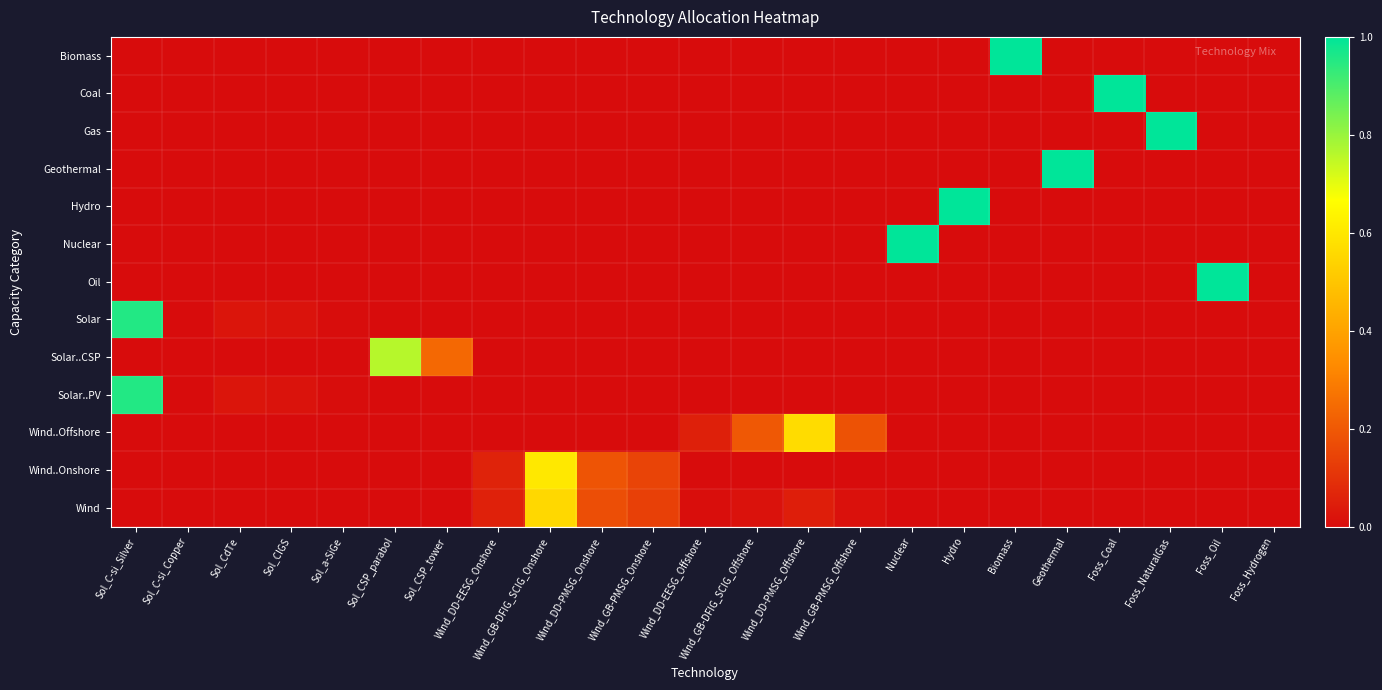

Reading left to right, list all the values displayed in this chart.

Biomass: Sol_C-si_Silver=0.0	Sol_C-si_Copper=0.0	Sol_CdTe=0.0	Sol_CIGS=0.0	Sol_a-SiGe=0.0	Sol_CSP_parabol=0.0	Sol_CSP_tower=0.0	Wind_DD-EESG_Onshore=0.0	Wind_GB-DFIG_SCIG_Onshore=0.0	Wind_DD-PMSG_Onshore=0.0	Wind_GB-PMSG_Onshore=0.0	Wind_DD-EESG_Offshore=0.0	Wind_GB-DFIG_SCIG_Offshore=0.0	Wind_DD-PMSG_Offshore=0.0	Wind_GB-PMSG_Offshore=0.0	Nuclear=0.0	Hydro=0.0	Biomass=1.0	Geothermal=0.0	Foss_Coal=0.0	Foss_NaturalGas=0.0	Foss_Oil=0.0	Foss_Hydrogen=0.0
Coal: Sol_C-si_Silver=0.0	Sol_C-si_Copper=0.0	Sol_CdTe=0.0	Sol_CIGS=0.0	Sol_a-SiGe=0.0	Sol_CSP_parabol=0.0	Sol_CSP_tower=0.0	Wind_DD-EESG_Onshore=0.0	Wind_GB-DFIG_SCIG_Onshore=0.0	Wind_DD-PMSG_Onshore=0.0	Wind_GB-PMSG_Onshore=0.0	Wind_DD-EESG_Offshore=0.0	Wind_GB-DFIG_SCIG_Offshore=0.0	Wind_DD-PMSG_Offshore=0.0	Wind_GB-PMSG_Offshore=0.0	Nuclear=0.0	Hydro=0.0	Biomass=0.0	Geothermal=0.0	Foss_Coal=1.0	Foss_NaturalGas=0.0	Foss_Oil=0.0	Foss_Hydrogen=0.0
Gas: Sol_C-si_Silver=0.0	Sol_C-si_Copper=0.0	Sol_CdTe=0.0	Sol_CIGS=0.0	Sol_a-SiGe=0.0	Sol_CSP_parabol=0.0	Sol_CSP_tower=0.0	Wind_DD-EESG_Onshore=0.0	Wind_GB-DFIG_SCIG_Onshore=0.0	Wind_DD-PMSG_Onshore=0.0	Wind_GB-PMSG_Onshore=0.0	Wind_DD-EESG_Offshore=0.0	Wind_GB-DFIG_SCIG_Offshore=0.0	Wind_DD-PMSG_Offshore=0.0	Wind_GB-PMSG_Offshore=0.0	Nuclear=0.0	Hydro=0.0	Biomass=0.0	Geothermal=0.0	Foss_Coal=0.0	Foss_NaturalGas=1.0	Foss_Oil=0.0	Foss_Hydrogen=0.0
Geothermal: Sol_C-si_Silver=0.0	Sol_C-si_Copper=0.0	Sol_CdTe=0.0	Sol_CIGS=0.0	Sol_a-SiGe=0.0	Sol_CSP_parabol=0.0	Sol_CSP_tower=0.0	Wind_DD-EESG_Onshore=0.0	Wind_GB-DFIG_SCIG_Onshore=0.0	Wind_DD-PMSG_Onshore=0.0	Wind_GB-PMSG_Onshore=0.0	Wind_DD-EESG_Offshore=0.0	Wind_GB-DFIG_SCIG_Offshore=0.0	Wind_DD-PMSG_Offshore=0.0	Wind_GB-PMSG_Offshore=0.0	Nuclear=0.0	Hydro=0.0	Biomass=0.0	Geothermal=1.0	Foss_Coal=0.0	Foss_NaturalGas=0.0	Foss_Oil=0.0	Foss_Hydrogen=0.0
Hydro: Sol_C-si_Silver=0.0	Sol_C-si_Copper=0.0	Sol_CdTe=0.0	Sol_CIGS=0.0	Sol_a-SiGe=0.0	Sol_CSP_parabol=0.0	Sol_CSP_tower=0.0	Wind_DD-EESG_Onshore=0.0	Wind_GB-DFIG_SCIG_Onshore=0.0	Wind_DD-PMSG_Onshore=0.0	Wind_GB-PMSG_Onshore=0.0	Wind_DD-EESG_Offshore=0.0	Wind_GB-DFIG_SCIG_Offshore=0.0	Wind_DD-PMSG_Offshore=0.0	Wind_GB-PMSG_Offshore=0.0	Nuclear=0.0	Hydro=1.0	Biomass=0.0	Geothermal=0.0	Foss_Coal=0.0	Foss_NaturalGas=0.0	Foss_Oil=0.0	Foss_Hydrogen=0.0
Nuclear: Sol_C-si_Silver=0.0	Sol_C-si_Copper=0.0	Sol_CdTe=0.0	Sol_CIGS=0.0	Sol_a-SiGe=0.0	Sol_CSP_parabol=0.0	Sol_CSP_tower=0.0	Wind_DD-EESG_Onshore=0.0	Wind_GB-DFIG_SCIG_Onshore=0.0	Wind_DD-PMSG_Onshore=0.0	Wind_GB-PMSG_Onshore=0.0	Wind_DD-EESG_Offshore=0.0	Wind_GB-DFIG_SCIG_Offshore=0.0	Wind_DD-PMSG_Offshore=0.0	Wind_GB-PMSG_Offshore=0.0	Nuclear=1.0	Hydro=0.0	Biomass=0.0	Geothermal=0.0	Foss_Coal=0.0	Foss_NaturalGas=0.0	Foss_Oil=0.0	Foss_Hydrogen=0.0
Oil: Sol_C-si_Silver=0.0	Sol_C-si_Copper=0.0	Sol_CdTe=0.0	Sol_CIGS=0.0	Sol_a-SiGe=0.0	Sol_CSP_parabol=0.0	Sol_CSP_tower=0.0	Wind_DD-EESG_Onshore=0.0	Wind_GB-DFIG_SCIG_Onshore=0.0	Wind_DD-PMSG_Onshore=0.0	Wind_GB-PMSG_Onshore=0.0	Wind_DD-EESG_Offshore=0.0	Wind_GB-DFIG_SCIG_Offshore=0.0	Wind_DD-PMSG_Offshore=0.0	Wind_GB-PMSG_Offshore=0.0	Nuclear=0.0	Hydro=0.0	Biomass=0.0	Geothermal=0.0	Foss_Coal=0.0	Foss_NaturalGas=0.0	Foss_Oil=1.0	Foss_Hydrogen=0.0
Solar: Sol_C-si_Silver=1.0	Sol_C-si_Copper=0.0	Sol_CdTe=0.0	Sol_CIGS=0.0	Sol_a-SiGe=0.0	Sol_CSP_parabol=0.0	Sol_CSP_tower=0.0	Wind_DD-EESG_Onshore=0.0	Wind_GB-DFIG_SCIG_Onshore=0.0	Wind_DD-PMSG_Onshore=0.0	Wind_GB-PMSG_Onshore=0.0	Wind_DD-EESG_Offshore=0.0	Wind_GB-DFIG_SCIG_Offshore=0.0	Wind_DD-PMSG_Offshore=0.0	Wind_GB-PMSG_Offshore=0.0	Nuclear=0.0	Hydro=0.0	Biomass=0.0	Geothermal=0.0	Foss_Coal=0.0	Foss_NaturalGas=0.0	Foss_Oil=0.0	Foss_Hydrogen=0.0
Solar..CSP: Sol_C-si_Silver=0.0	Sol_C-si_Copper=0.0	Sol_CdTe=0.0	Sol_CIGS=0.0	Sol_a-SiGe=0.0	Sol_CSP_parabol=0.8	Sol_CSP_tower=0.2	Wind_DD-EESG_Onshore=0.0	Wind_GB-DFIG_SCIG_Onshore=0.0	Wind_DD-PMSG_Onshore=0.0	Wind_GB-PMSG_Onshore=0.0	Wind_DD-EESG_Offshore=0.0	Wind_GB-DFIG_SCIG_Offshore=0.0	Wind_DD-PMSG_Offshore=0.0	Wind_GB-PMSG_Offshore=0.0	Nuclear=0.0	Hydro=0.0	Biomass=0.0	Geothermal=0.0	Foss_Coal=0.0	Foss_NaturalGas=0.0	Foss_Oil=0.0	Foss_Hydrogen=0.0
Solar..PV: Sol_C-si_Silver=1.0	Sol_C-si_Copper=0.0	Sol_CdTe=0.0	Sol_CIGS=0.0	Sol_a-SiGe=0.0	Sol_CSP_parabol=0.0	Sol_CSP_tower=0.0	Wind_DD-EESG_Onshore=0.0	Wind_GB-DFIG_SCIG_Onshore=0.0	Wind_DD-PMSG_Onshore=0.0	Wind_GB-PMSG_Onshore=0.0	Wind_DD-EESG_Offshore=0.0	Wind_GB-DFIG_SCIG_Offshore=0.0	Wind_DD-PMSG_Offshore=0.0	Wind_GB-PMSG_Offshore=0.0	Nuclear=0.0	Hydro=0.0	Biomass=0.0	Geothermal=0.0	Foss_Coal=0.0	Foss_NaturalGas=0.0	Foss_Oil=0.0	Foss_Hydrogen=0.0
Wind..Offshore: Sol_C-si_Silver=0.0	Sol_C-si_Copper=0.0	Sol_CdTe=0.0	Sol_CIGS=0.0	Sol_a-SiGe=0.0	Sol_CSP_parabol=0.0	Sol_CSP_tower=0.0	Wind_DD-EESG_Onshore=0.0	Wind_GB-DFIG_SCIG_Onshore=0.0	Wind_DD-PMSG_Onshore=0.0	Wind_GB-PMSG_Onshore=0.0	Wind_DD-EESG_Offshore=0.1	Wind_GB-DFIG_SCIG_Offshore=0.2	Wind_DD-PMSG_Offshore=0.6	Wind_GB-PMSG_Offshore=0.2	Nuclear=0.0	Hydro=0.0	Biomass=0.0	Geothermal=0.0	Foss_Coal=0.0	Foss_NaturalGas=0.0	Foss_Oil=0.0	Foss_Hydrogen=0.0
Wind..Onshore: Sol_C-si_Silver=0.0	Sol_C-si_Copper=0.0	Sol_CdTe=0.0	Sol_CIGS=0.0	Sol_a-SiGe=0.0	Sol_CSP_parabol=0.0	Sol_CSP_tower=0.0	Wind_DD-EESG_Onshore=0.1	Wind_GB-DFIG_SCIG_Onshore=0.6	Wind_DD-PMSG_Onshore=0.2	Wind_GB-PMSG_Onshore=0.1	Wind_DD-EESG_Offshore=0.0	Wind_GB-DFIG_SCIG_Offshore=0.0	Wind_DD-PMSG_Offshore=0.0	Wind_GB-PMSG_Offshore=0.0	Nuclear=0.0	Hydro=0.0	Biomass=0.0	Geothermal=0.0	Foss_Coal=0.0	Foss_NaturalGas=0.0	Foss_Oil=0.0	Foss_Hydrogen=0.0
Wind: Sol_C-si_Silver=0.0	Sol_C-si_Copper=0.0	Sol_CdTe=0.0	Sol_CIGS=0.0	Sol_a-SiGe=0.0	Sol_CSP_parabol=0.0	Sol_CSP_tower=0.0	Wind_DD-EESG_Onshore=0.1	Wind_GB-DFIG_SCIG_Onshore=0.6	Wind_DD-PMSG_Onshore=0.2	Wind_GB-PMSG_Onshore=0.1	Wind_DD-EESG_Offshore=0.0	Wind_GB-DFIG_SCIG_Offshore=0.0	Wind_DD-PMSG_Offshore=0.0	Wind_GB-PMSG_Offshore=0.0	Nuclear=0.0	Hydro=0.0	Biomass=0.0	Geothermal=0.0	Foss_Coal=0.0	Foss_NaturalGas=0.0	Foss_Oil=0.0	Foss_Hydrogen=0.0